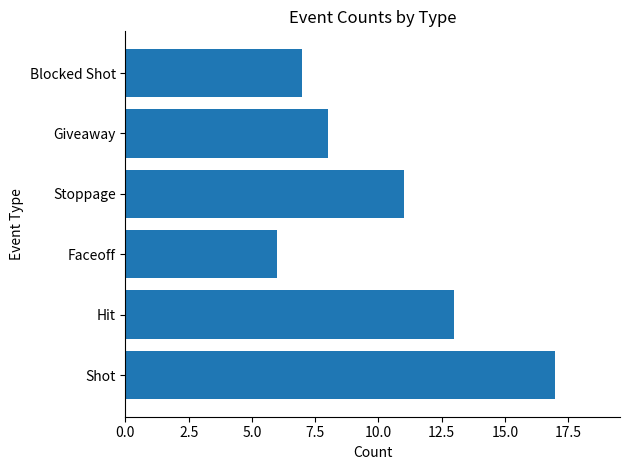

How many values are below 11?

3